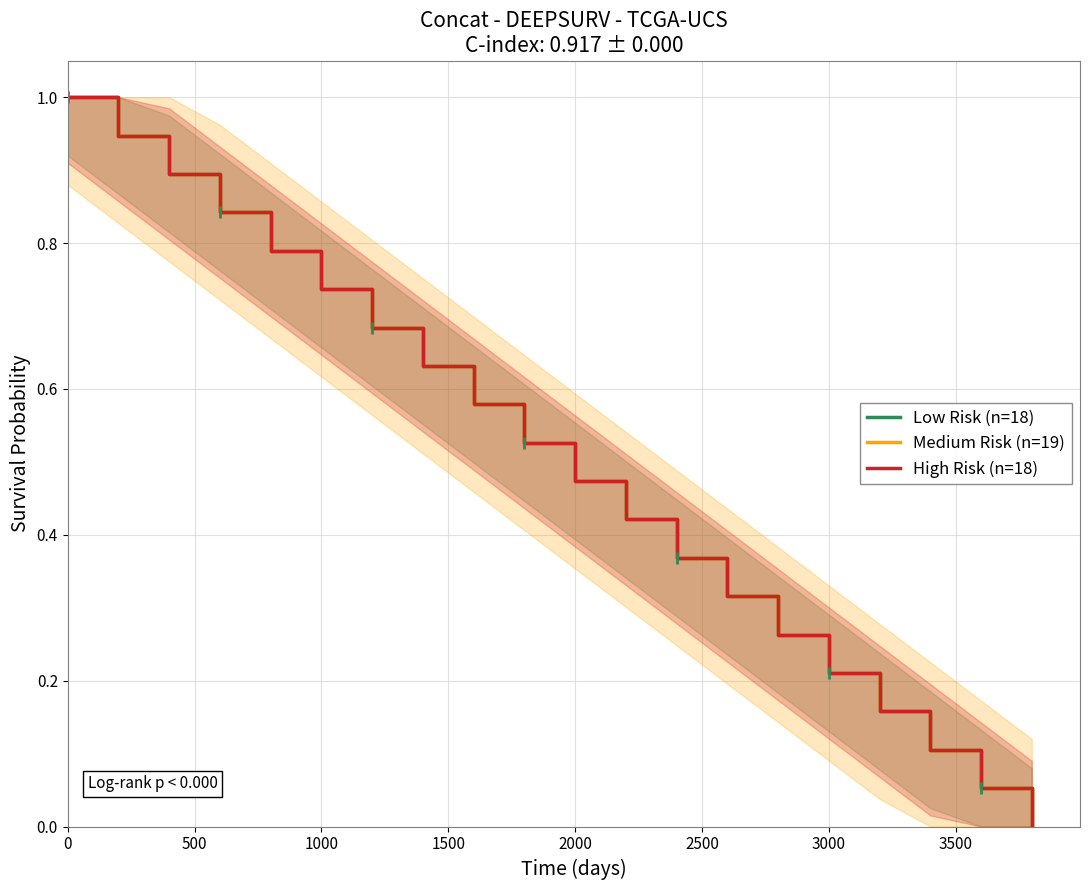

What is the value of the Low Risk (n=18) point at the 10th from the left?

0.5